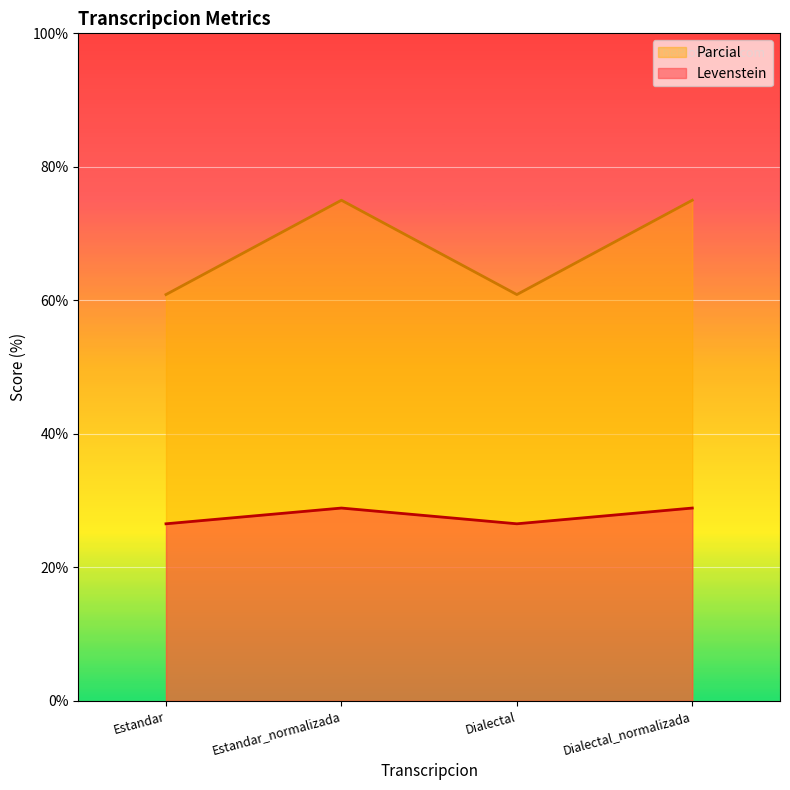

True or false: Levenstein has a value of 26.5 at Dialectal.

True